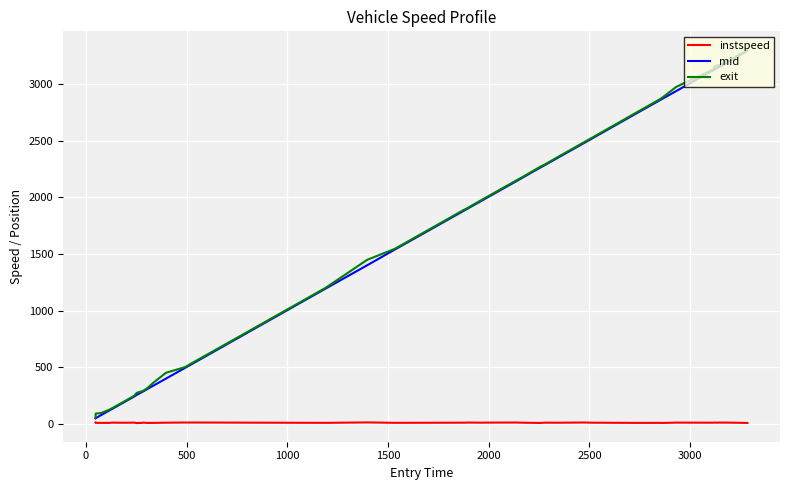

What is the greatest value displayed?

3297.8